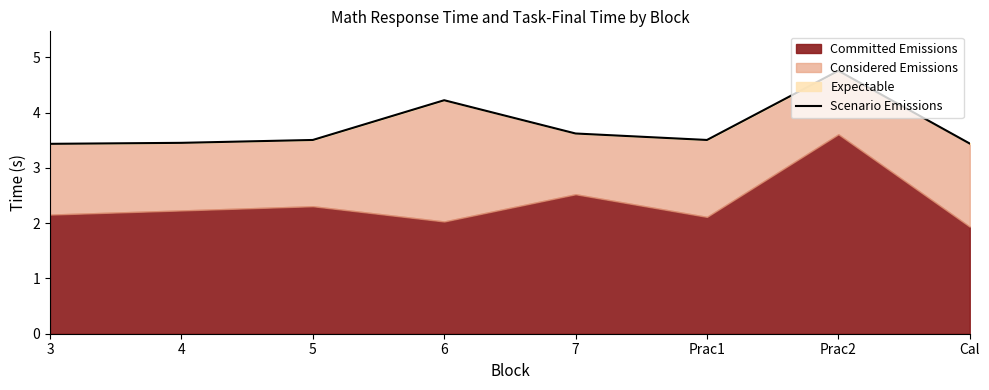

The chart shows a value of 6.1 at 5. True or false?

False